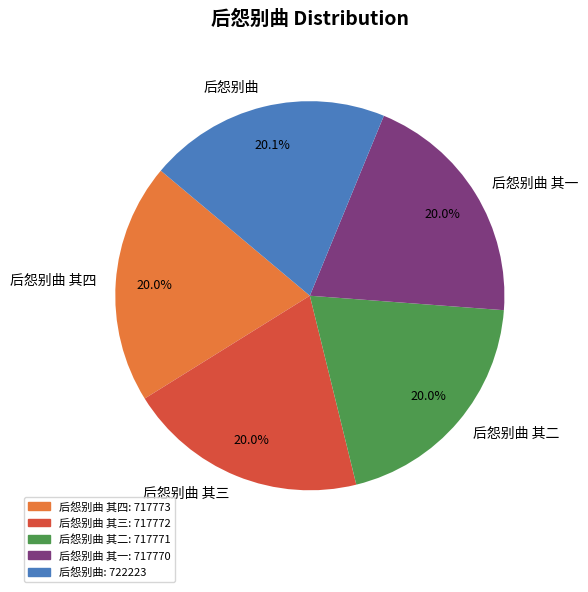

To the nearest percent, what is the combined percentage of 后怨别曲 其三 and 后怨别曲 其一?

40%